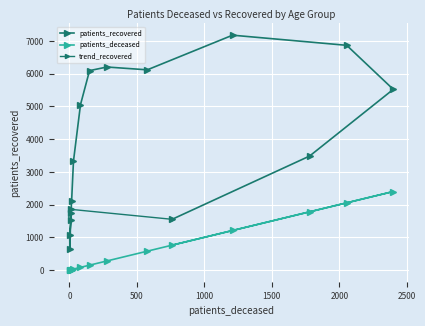

Which series changed the most between 35 - 39 and 70 - 74?

patients_recovered